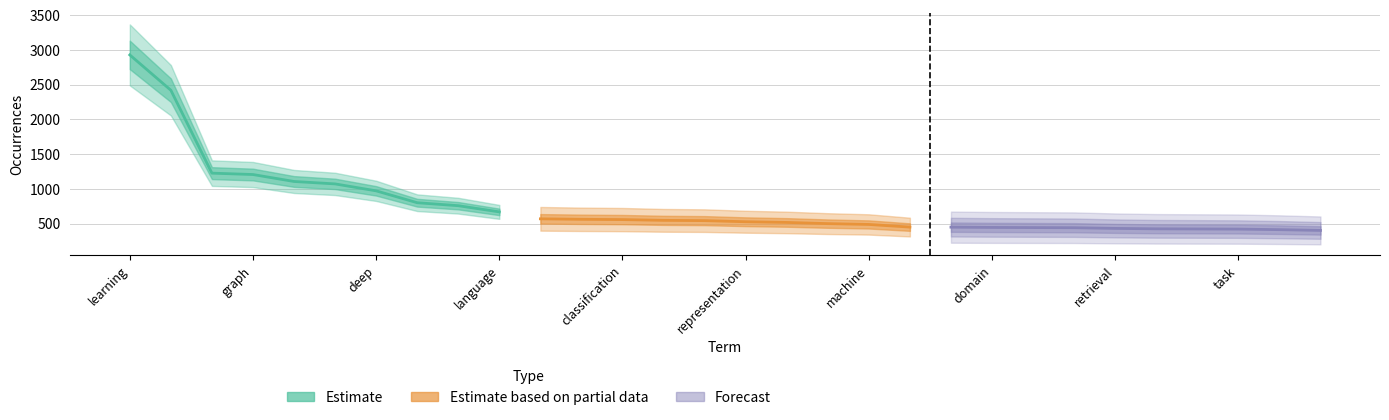

True or false: Estimate based on partial data and Forecast intersect in this chart.

False